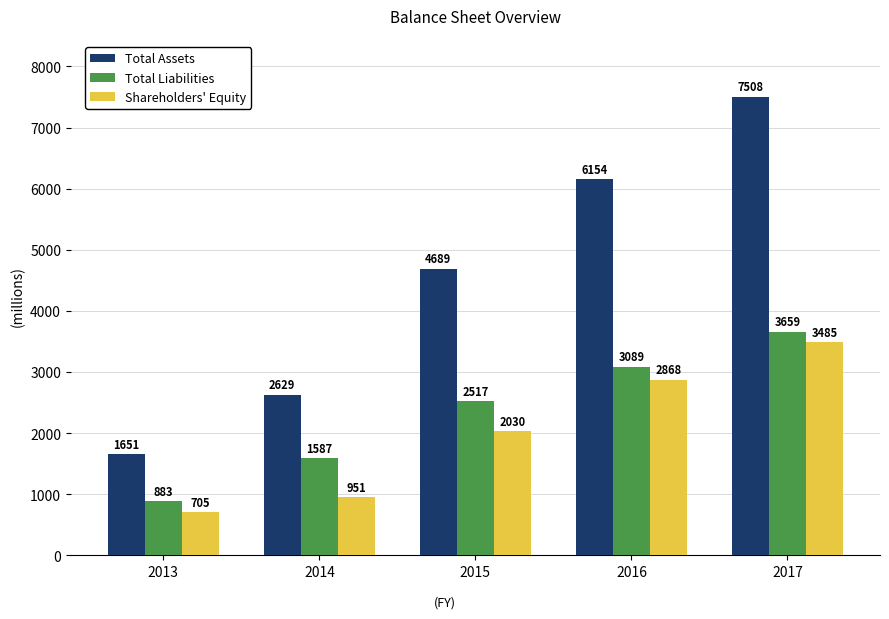

The value of Shareholders' Equity at 2013 is 1180. True or false?

False